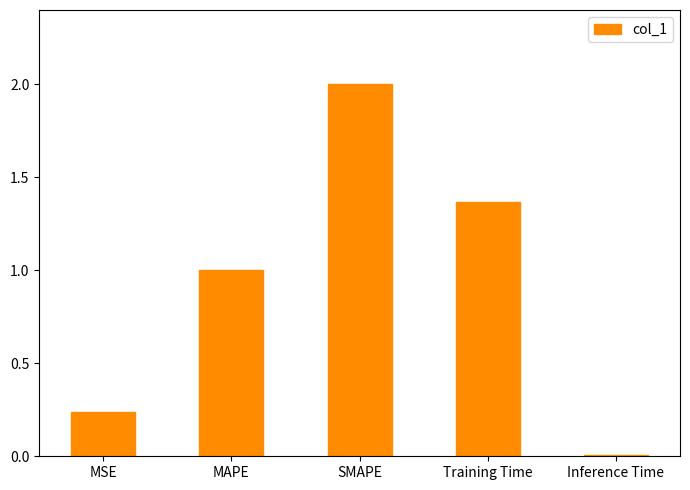

Where is the data nearest to the value 1?

MAPE